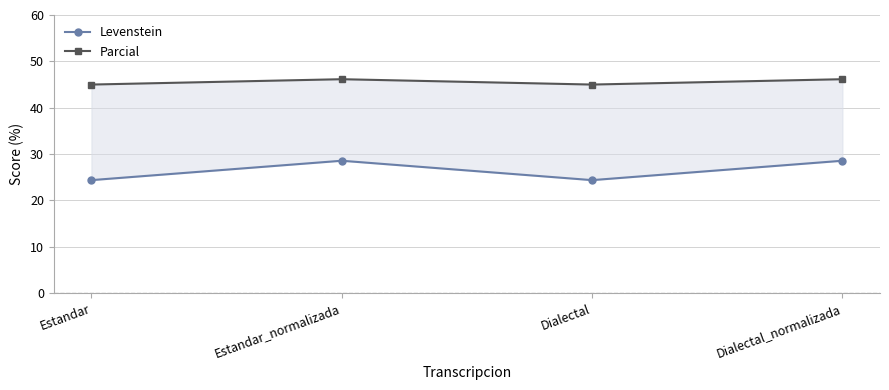

At how many categories does at least one series exceed 42?

4